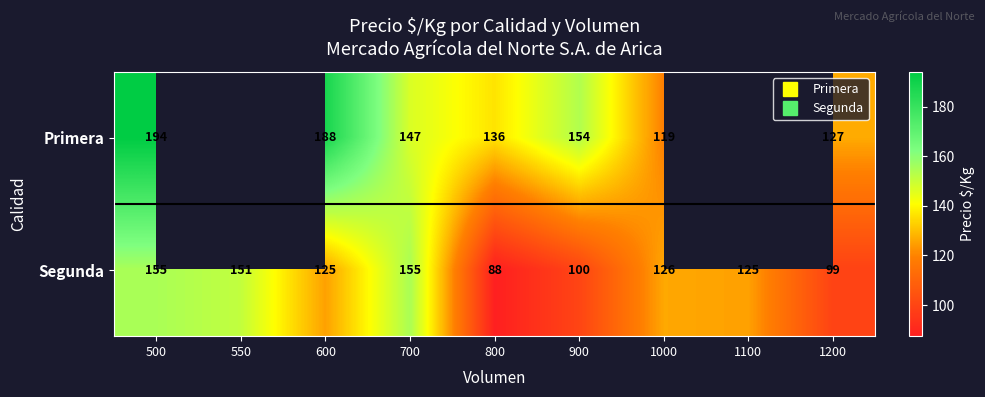

Between 500 and 700, which series saw the biggest shift?

Primera